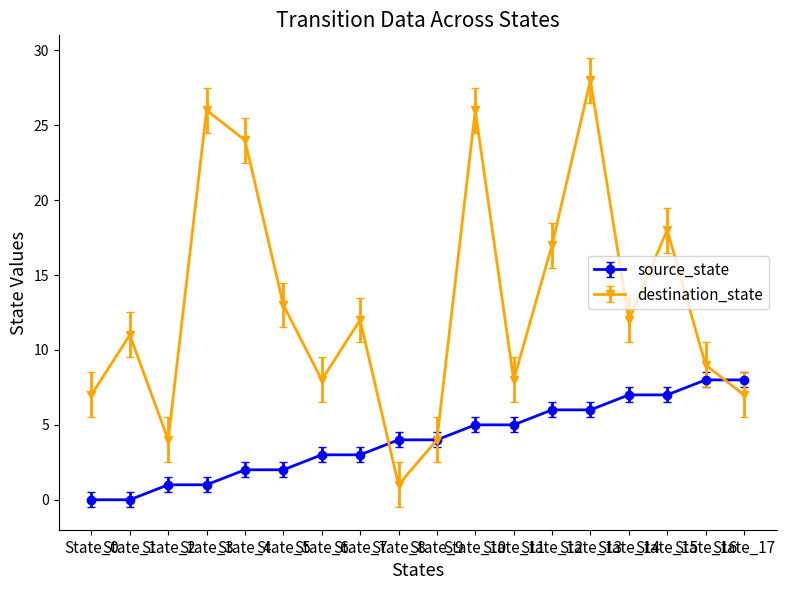

Reading left to right, list all the values displayed in this chart.

source_state: 0	0	1	1	2	2	3	3	4	4	5	5	6	6	7	7	8	8
destination_state: 7	11	4	26	24	13	8	12	1	4	26	8	17	28	12	18	9	7